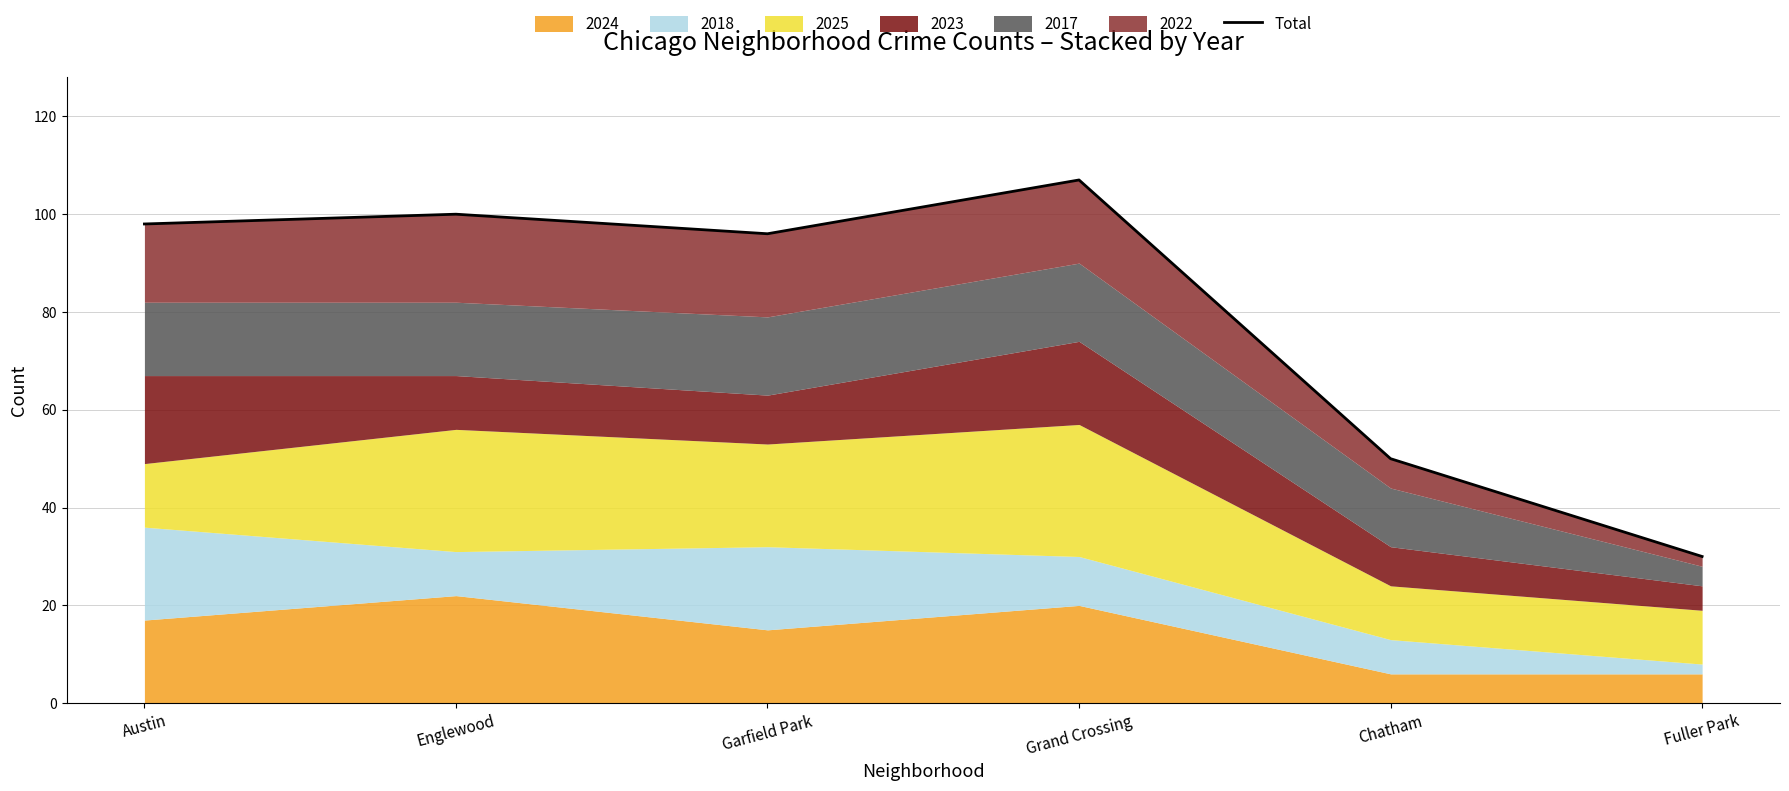

The chart shows a value of 156 at Grand Crossing. True or false?

False